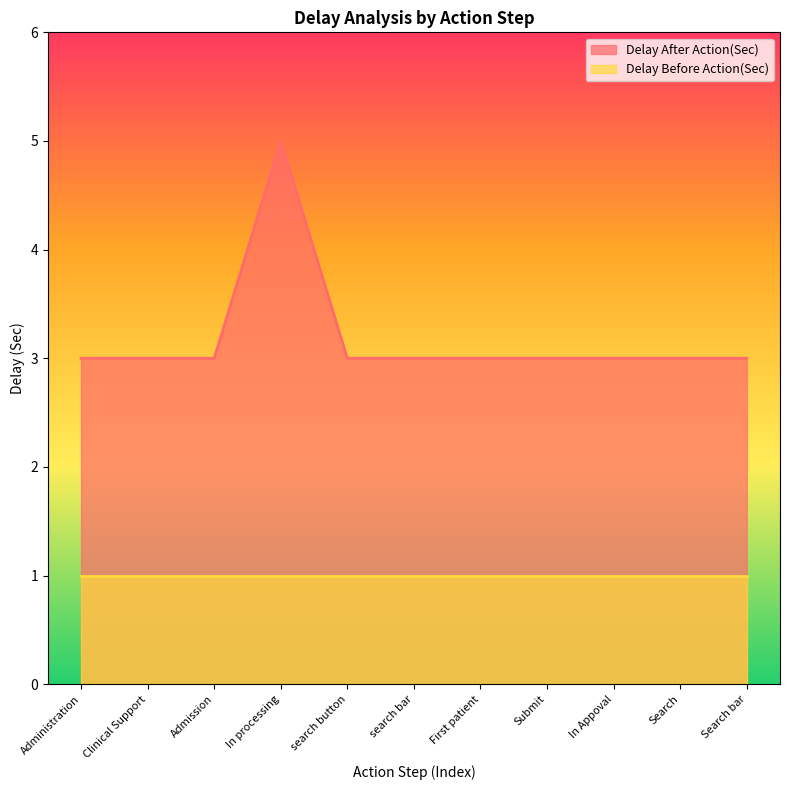

How many lines are shown in the chart?

2